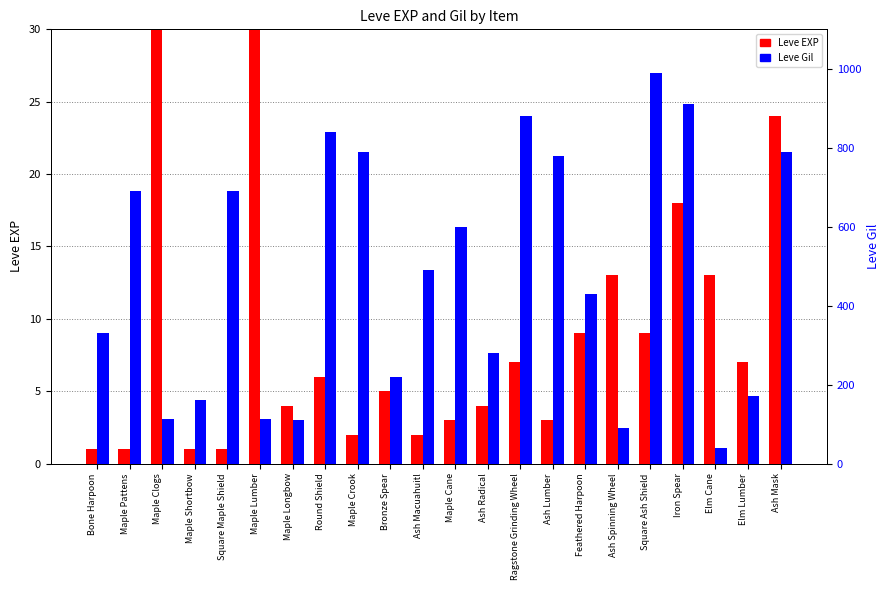

Reading right to left, what are all the values shown in this chart?

Leve EXP: Ash Mask=24	Elm Lumber=7	Elm Cane=13	Iron Spear=18	Square Ash Shield=9	Ash Spinning Wheel=13	Feathered Harpoon=9	Ash Lumber=3	Ragstone Grinding Wheel=7	Ash Radical=4	Maple Cane=3	Ash Macuahuitl=2	Bronze Spear=5	Maple Crook=2	Round Shield=6	Maple Longbow=4	Maple Lumber=630	Square Maple Shield=1	Maple Shortbow=1	Maple Clogs=630	Maple Pattens=1	Bone Harpoon=1
Leve Gil: Ash Mask=790	Elm Lumber=170	Elm Cane=40	Iron Spear=910	Square Ash Shield=990	Ash Spinning Wheel=90	Feathered Harpoon=430	Ash Lumber=780	Ragstone Grinding Wheel=880	Ash Radical=280	Maple Cane=600	Ash Macuahuitl=490	Bronze Spear=220	Maple Crook=790	Round Shield=840	Maple Longbow=110	Maple Lumber=113	Square Maple Shield=690	Maple Shortbow=160	Maple Clogs=112	Maple Pattens=690	Bone Harpoon=330